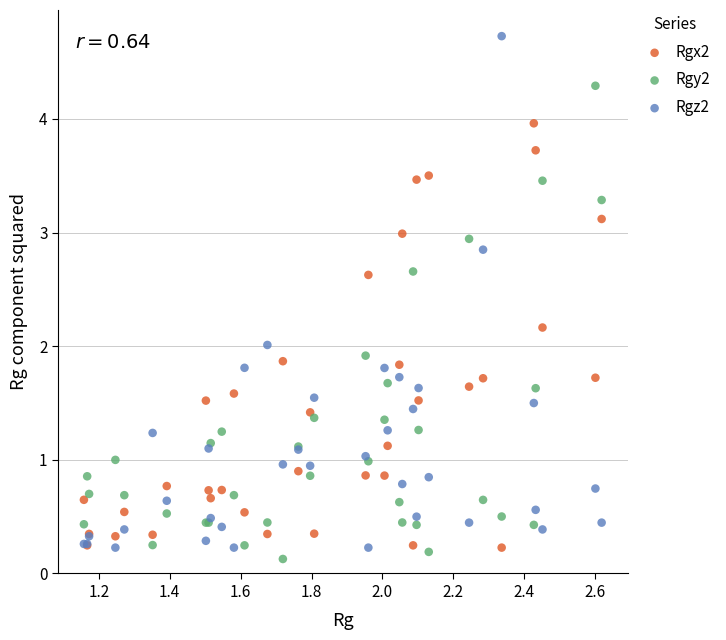

Which series has the widest spread of Y values?

Rgz2